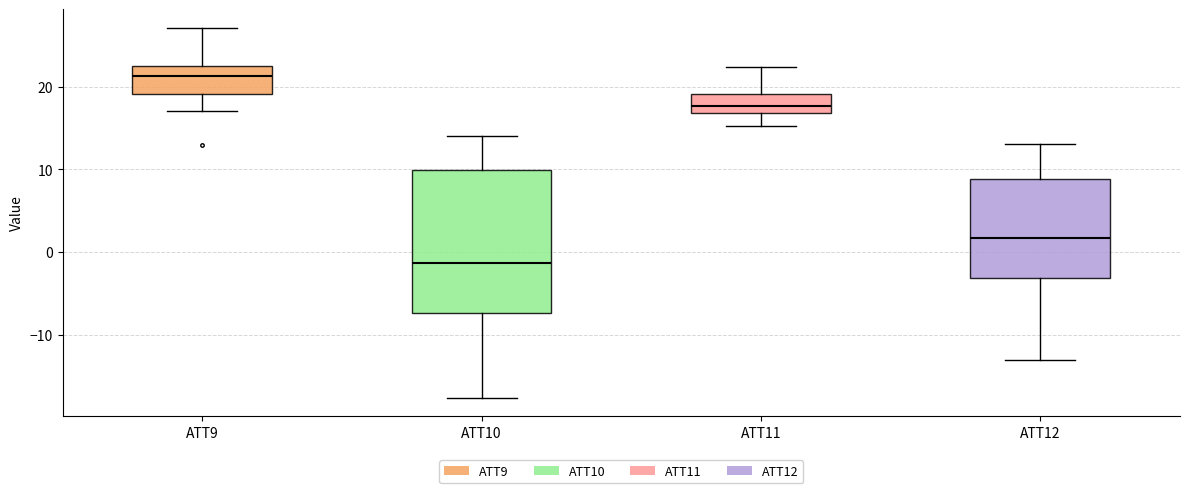

Where is the upper edge of the box for ATT11 on the y-axis? The values are not printed on the chart, so give them approximately, as read against the axis.

19